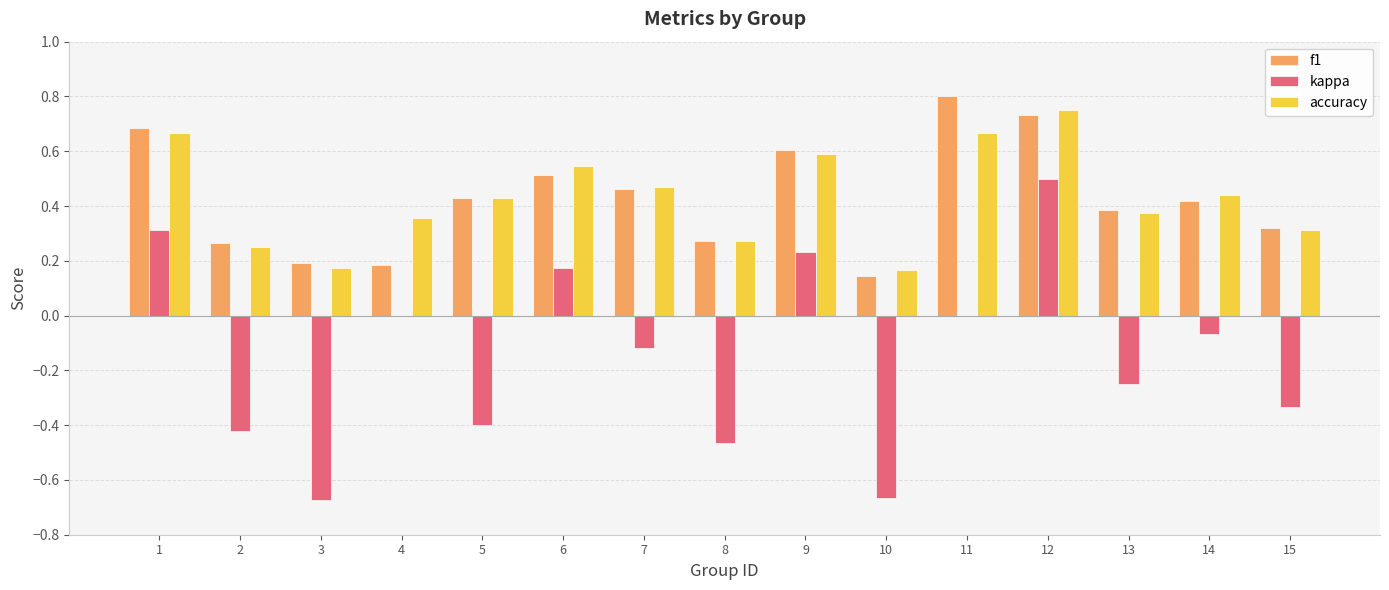

What is the sum of the accuracy values at 1 and 11?

1.3